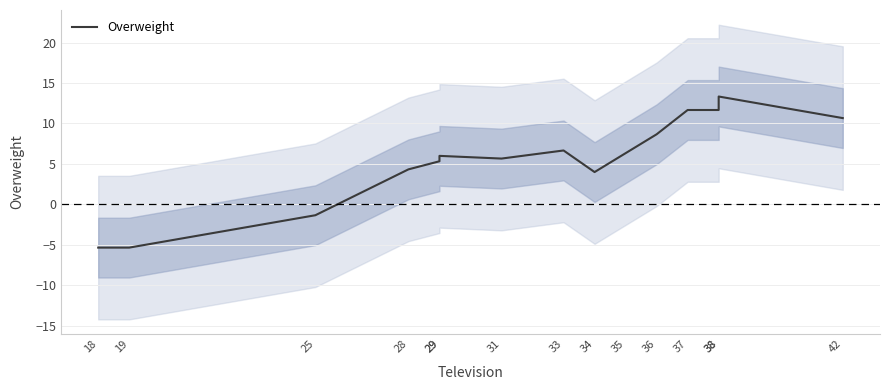

What is the smallest value displayed?

-5.3